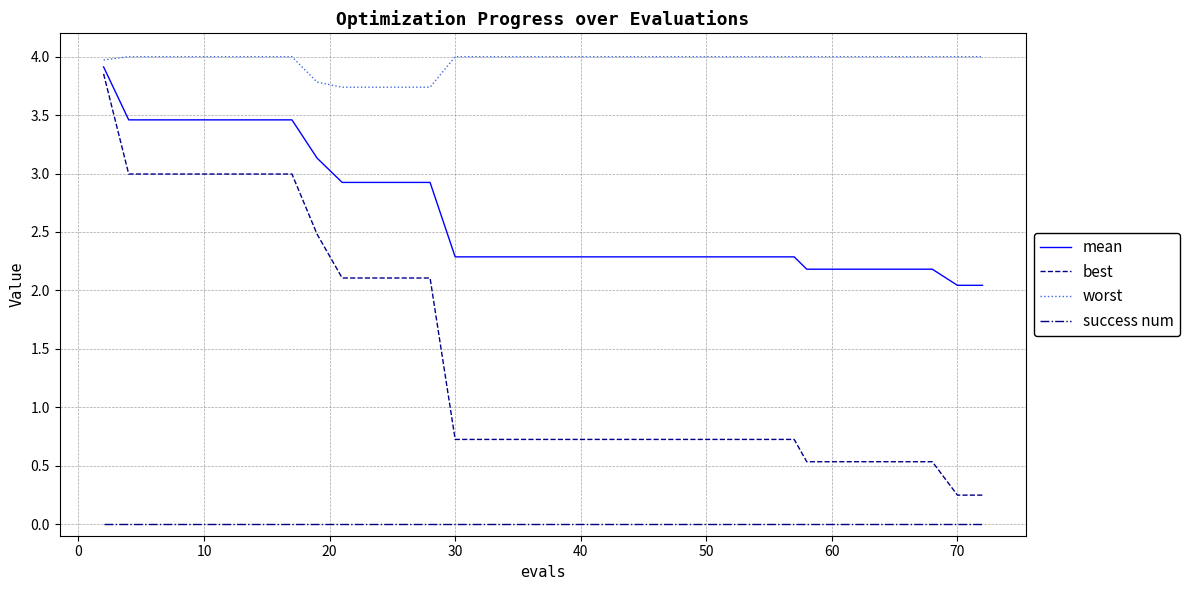

Rank the series by their average value, from lowest to highest.

success num, best, mean, worst